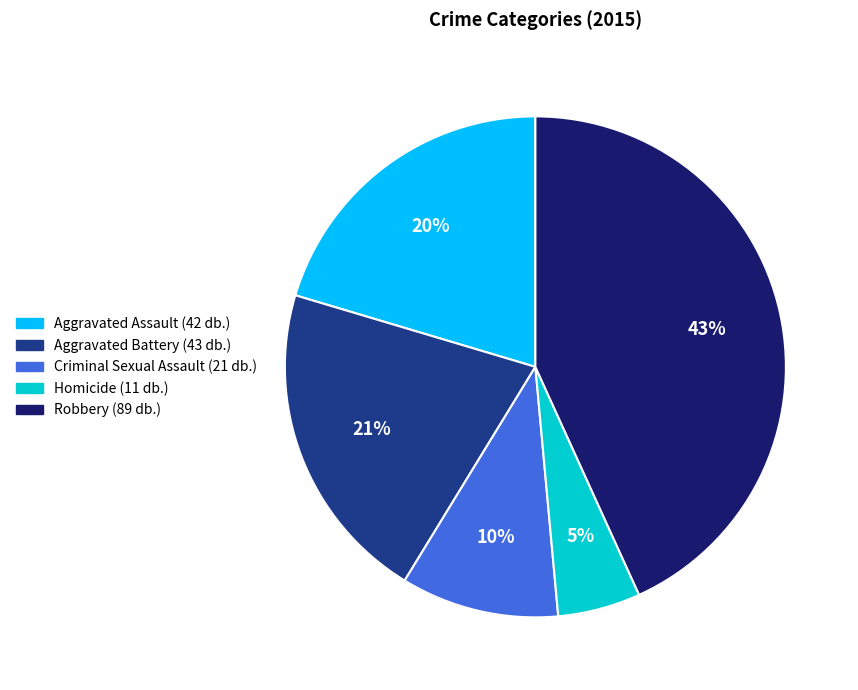

Does Criminal Sexual Assault account for over 50% of the chart?

No